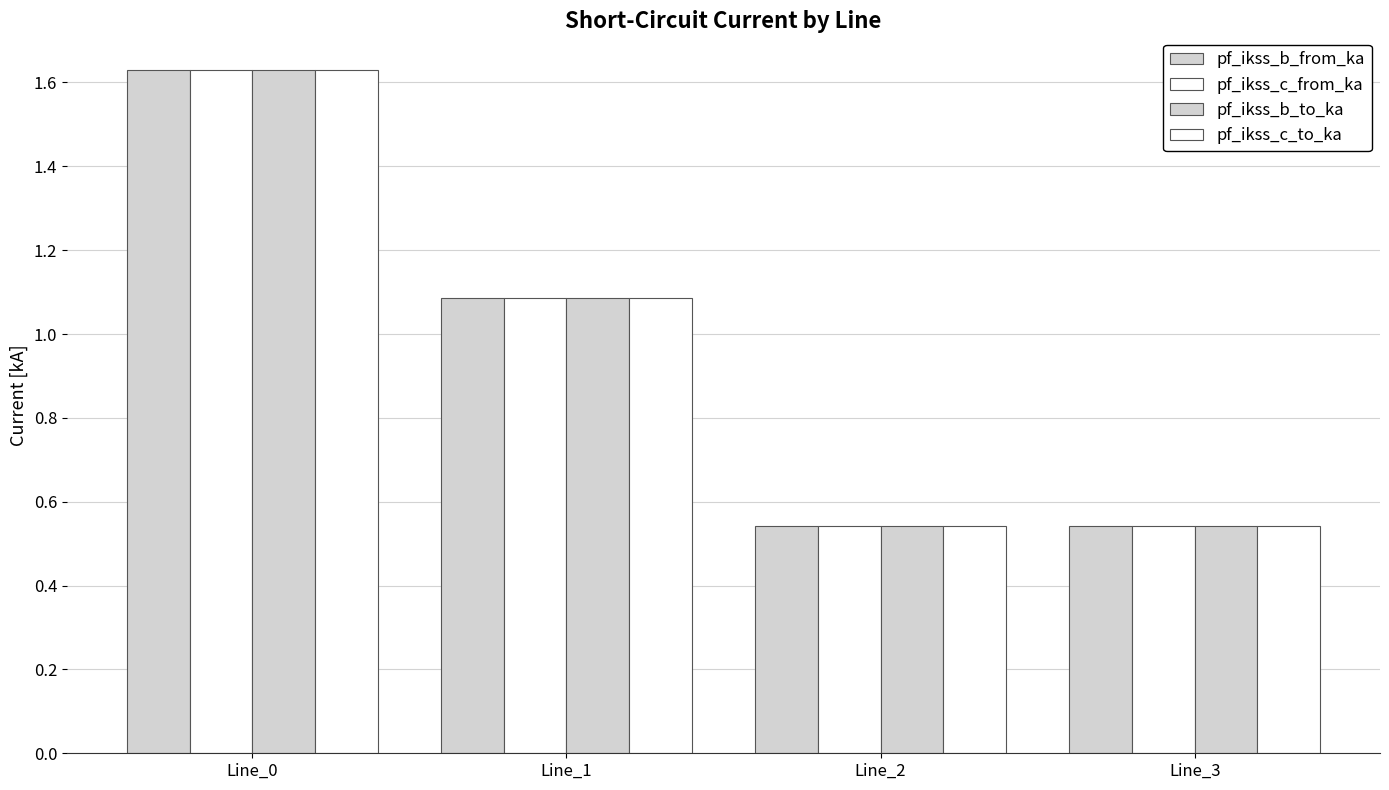

Which category has the highest value in the pf_ikss_c_to_ka series?

Line_0